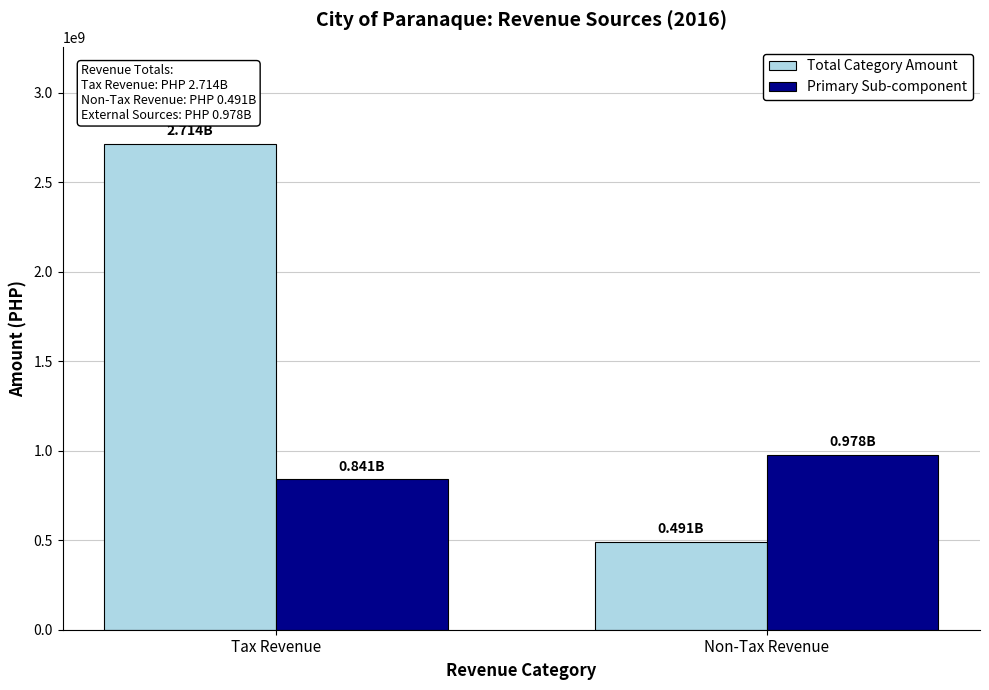

At how many categories does at least one series exceed 1522417206?

1